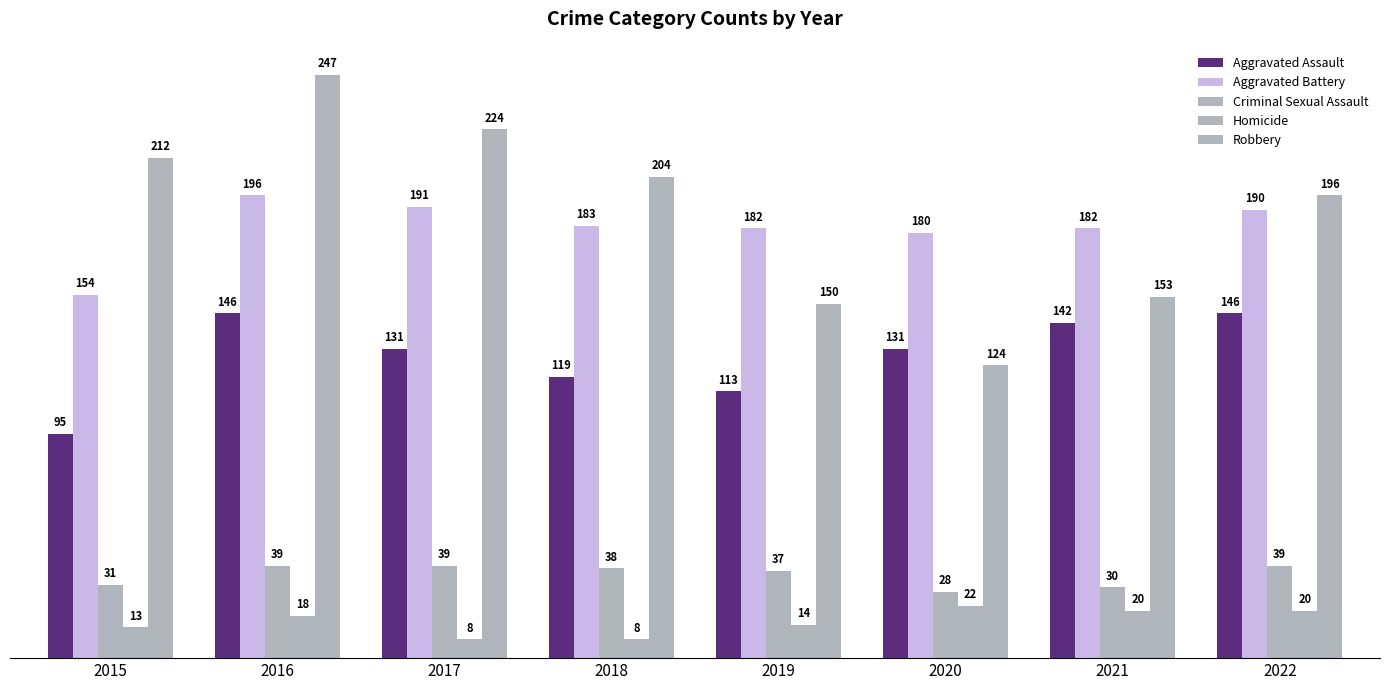

Between 2016 and 2021, which is larger?

2016